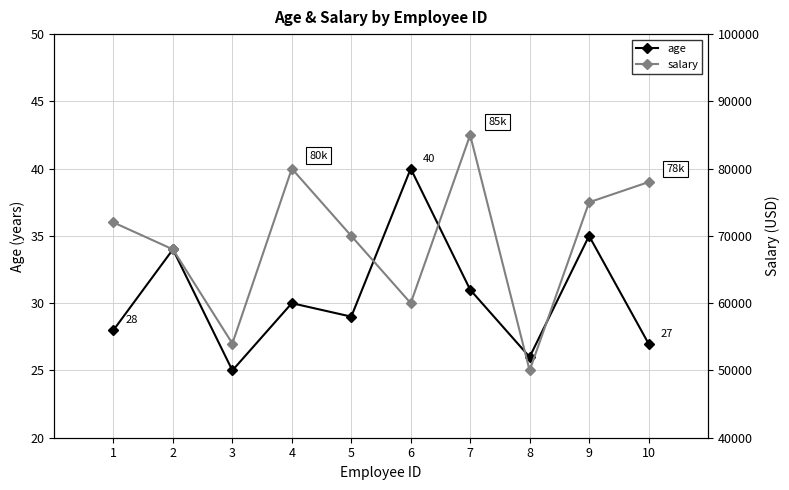

Rank the categories by salary value from lowest to highest.

8, 3, 6, 2, 5, 1, 9, 10, 4, 7